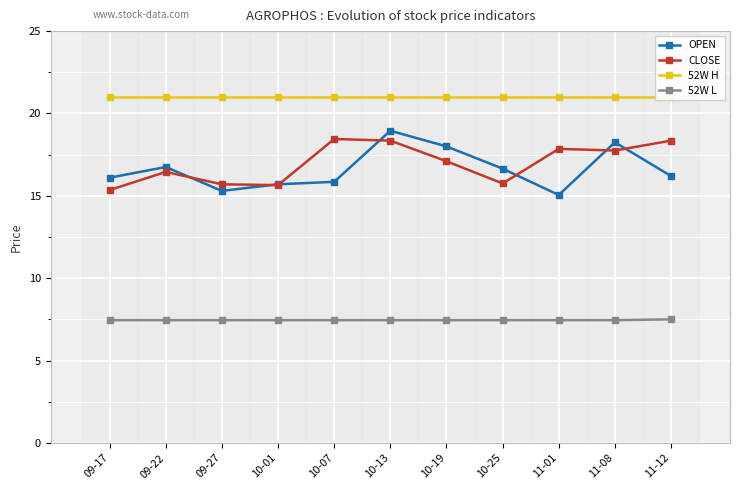

Is the value of 52W L at 10-25 greater than the value of OPEN at 11-08?

No